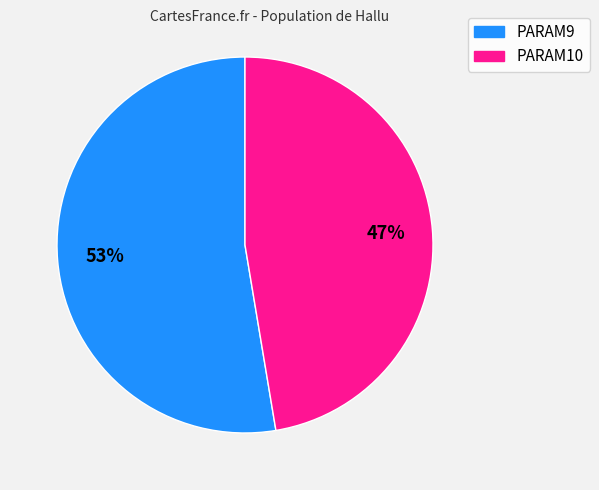

Is there a majority slice in this chart?

Yes